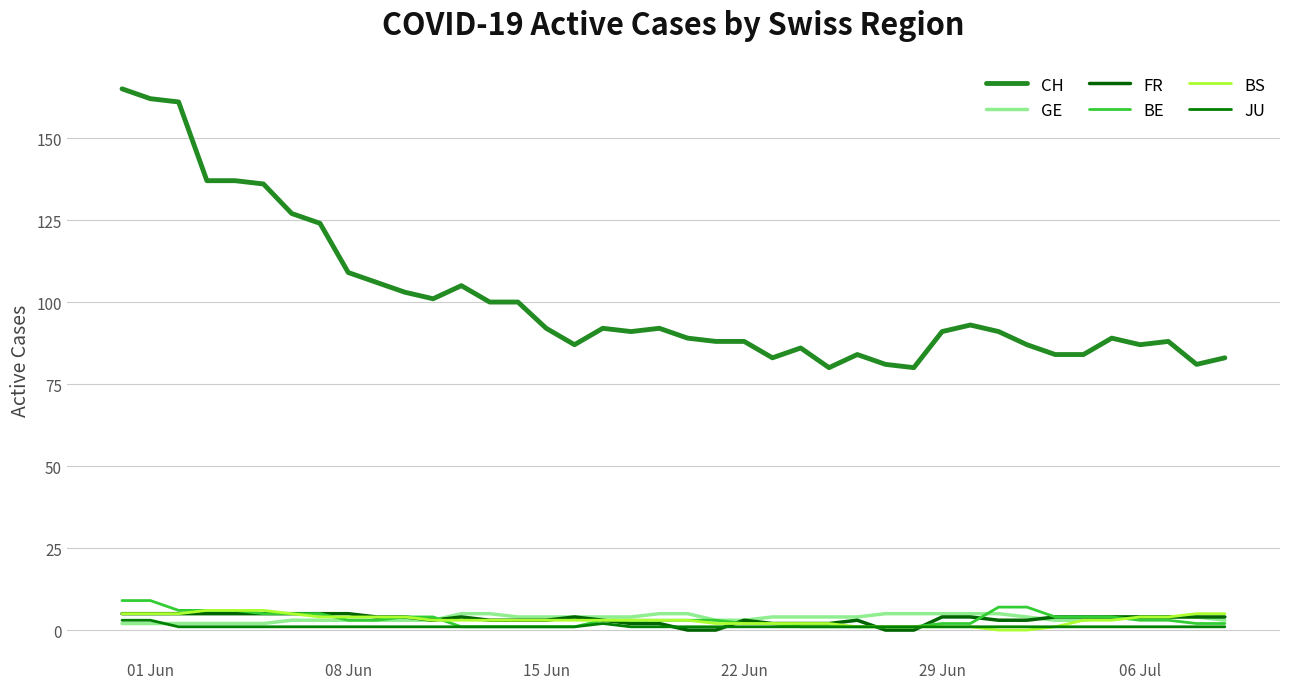

Which series has the widest spread of values?

CH